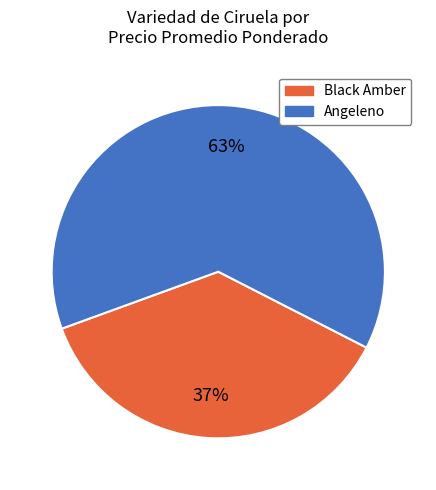

Which slice is the smallest?

Black Amber